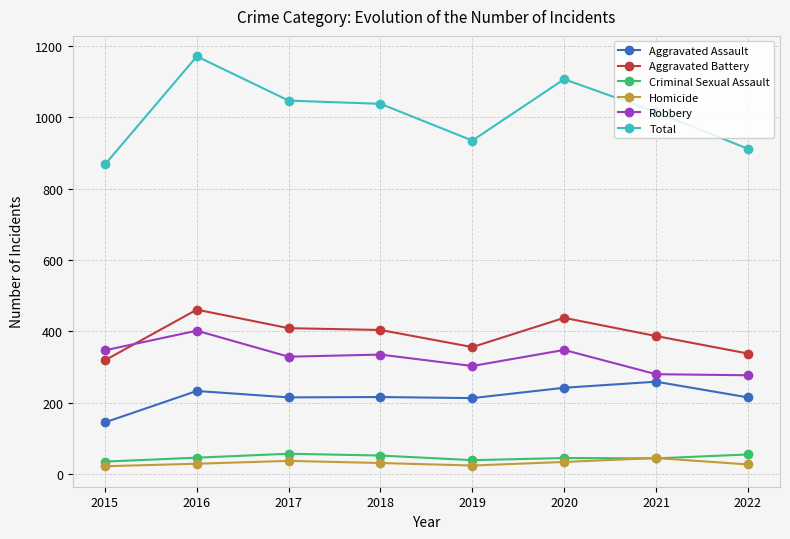

Which category has the highest value in the Aggravated Assault series?

2021